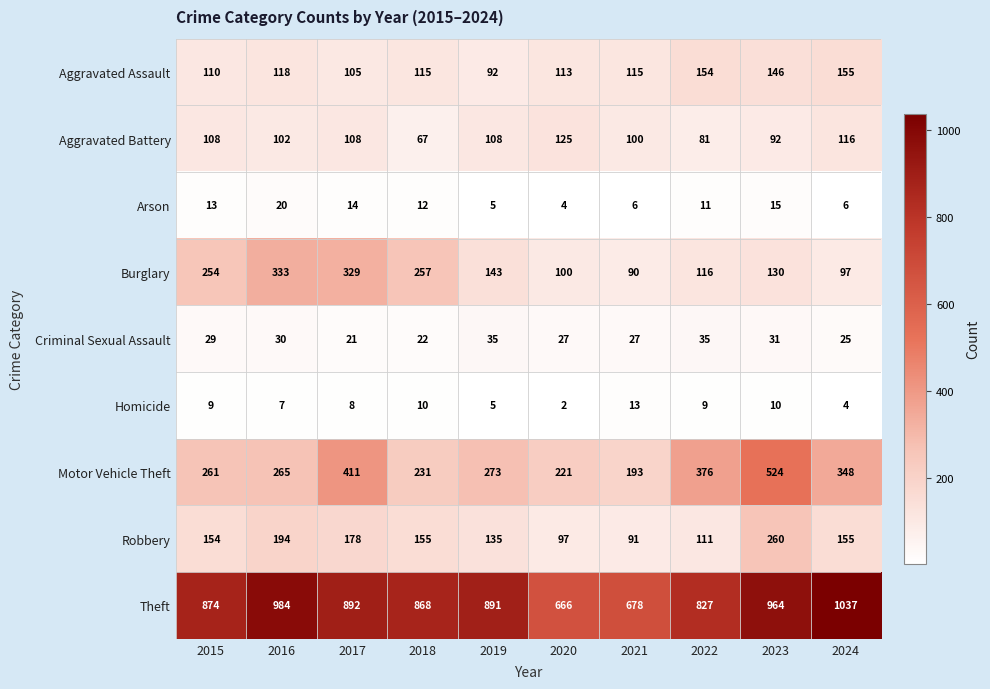

What is the sum of all Robbery values?

1530